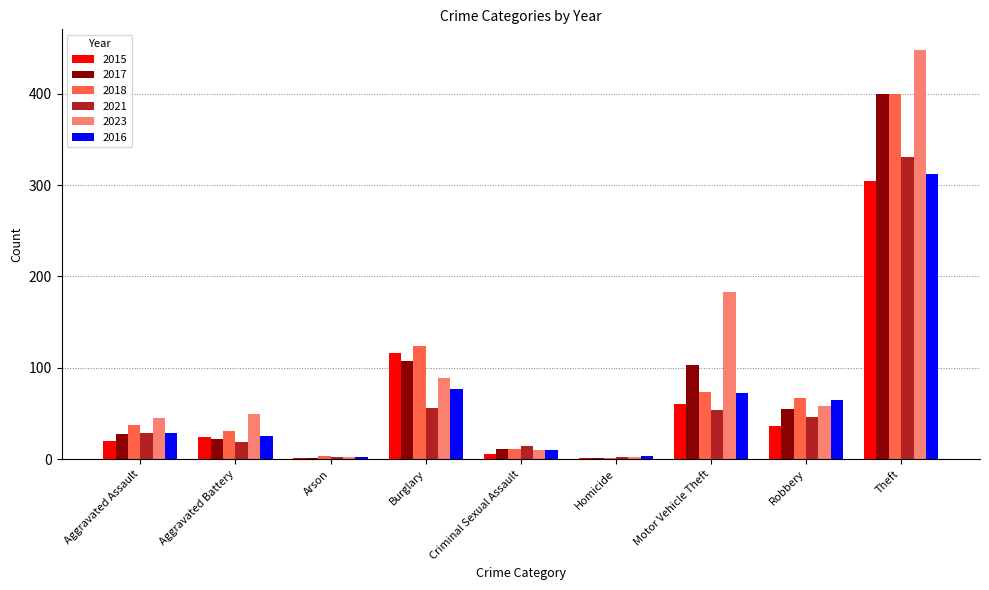

Is the value of 2023 at Arson greater than the value of 2015 at Robbery?

No